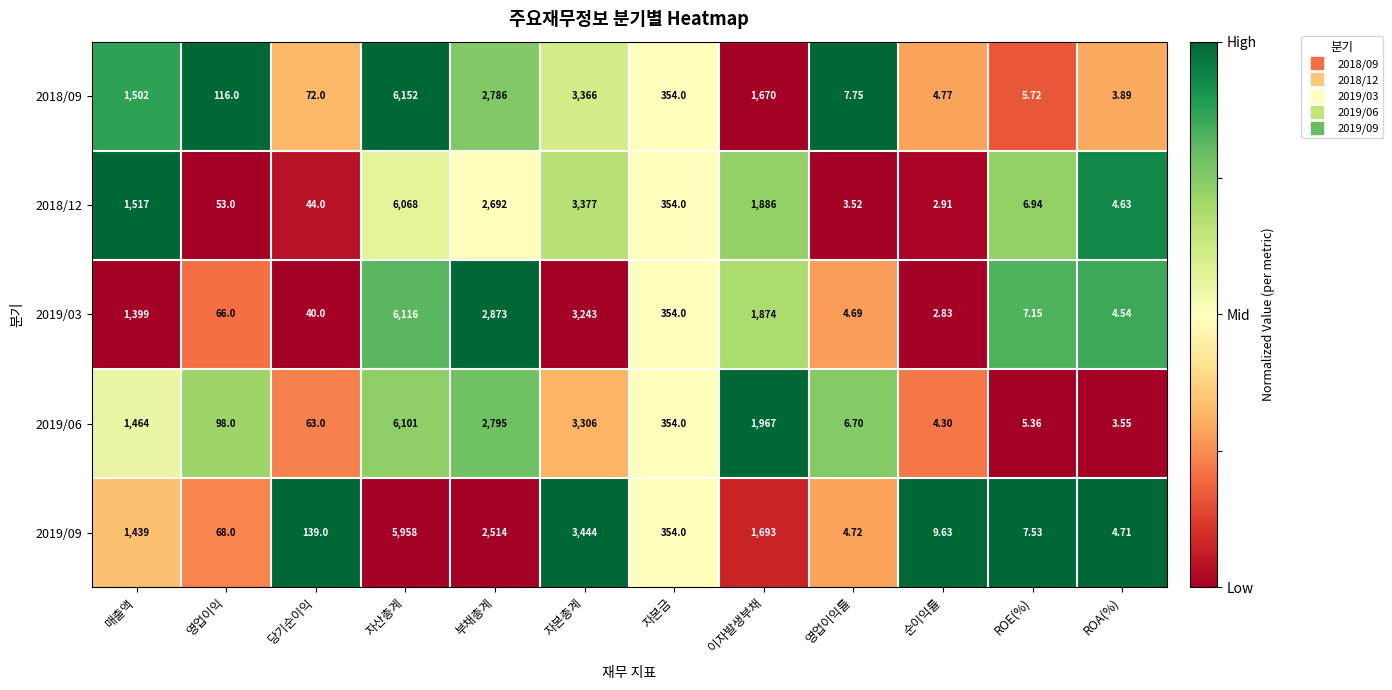

At which label is 2019/06 closest to 3052?

자본총계